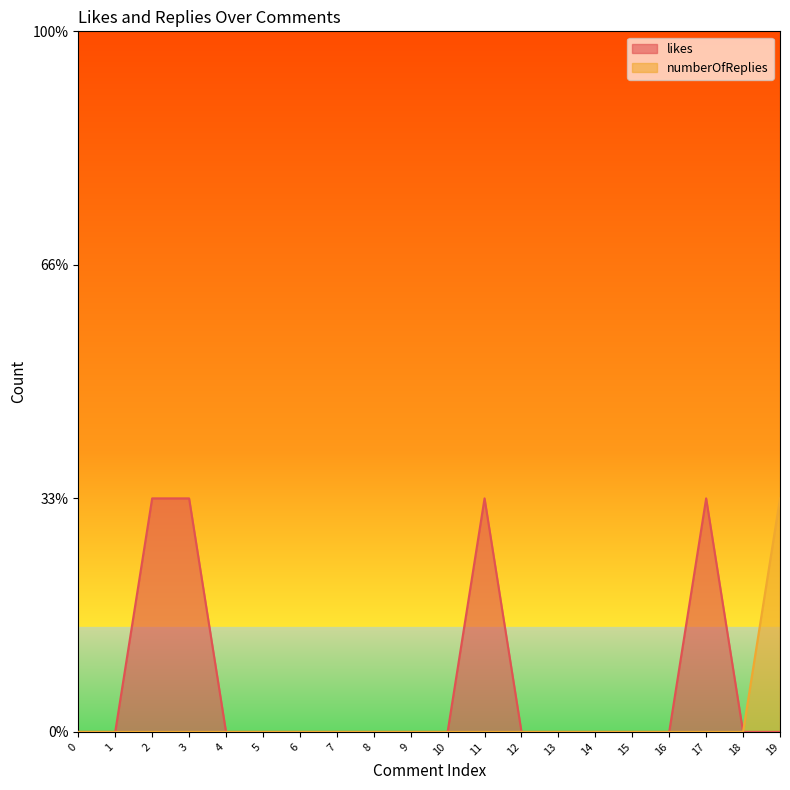

Which label corresponds to the largest value in the chart?

2